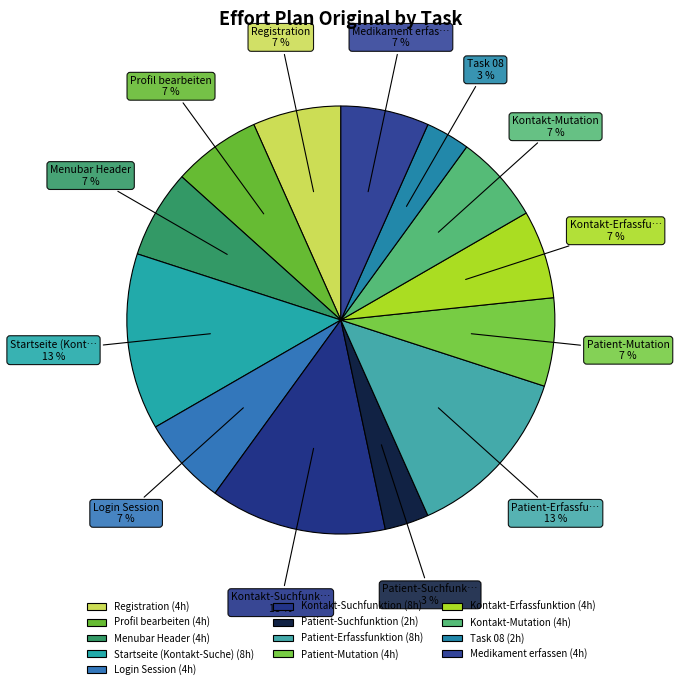

To the nearest percent, what is the difference between the largest and smallest slice percentages?

10%